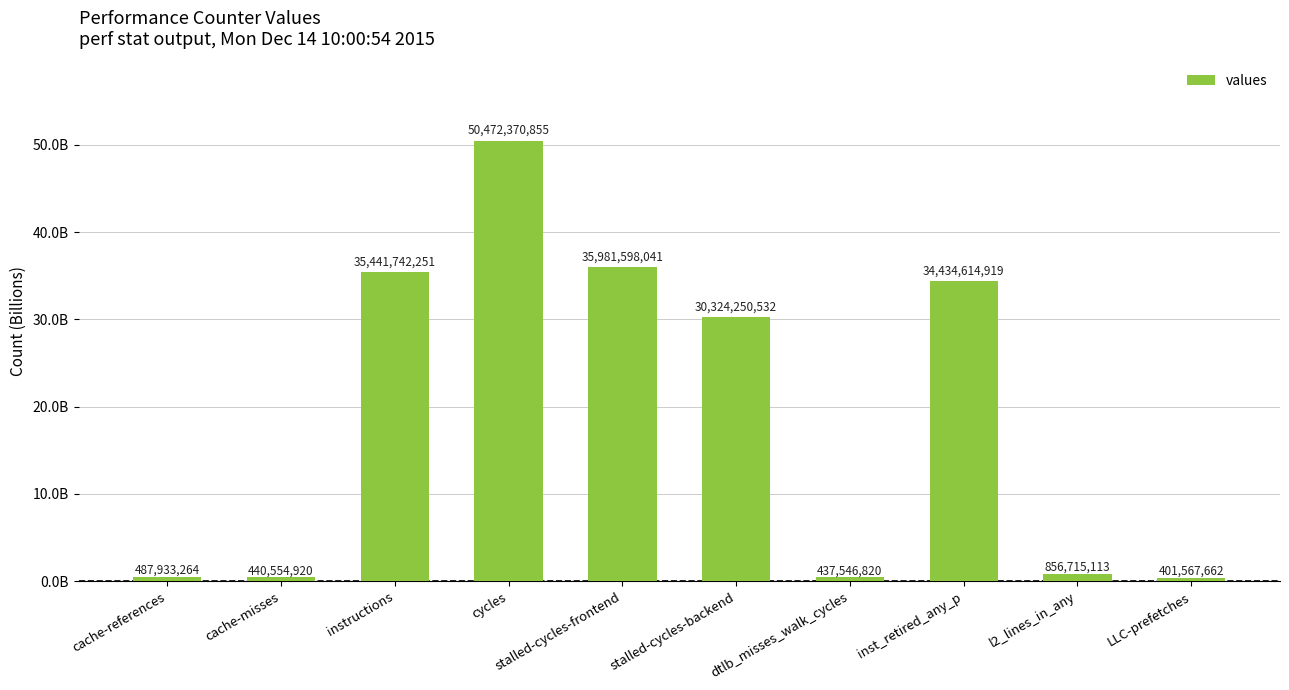

Are the bars horizontal?

No